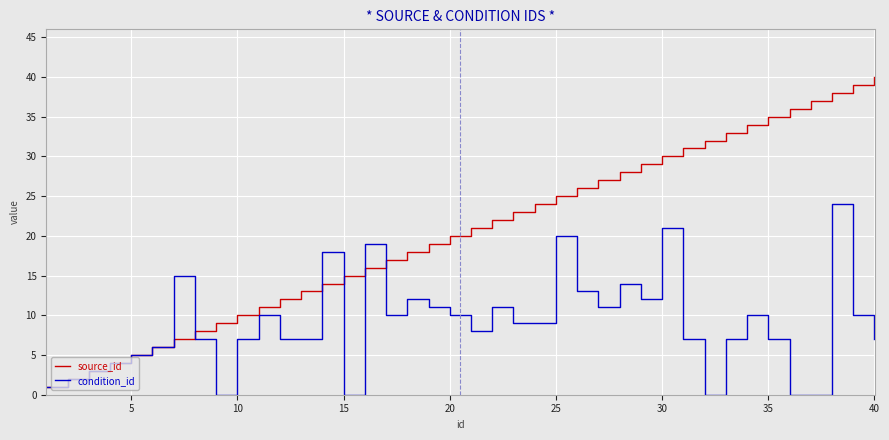

How many lines are shown in the chart?

2